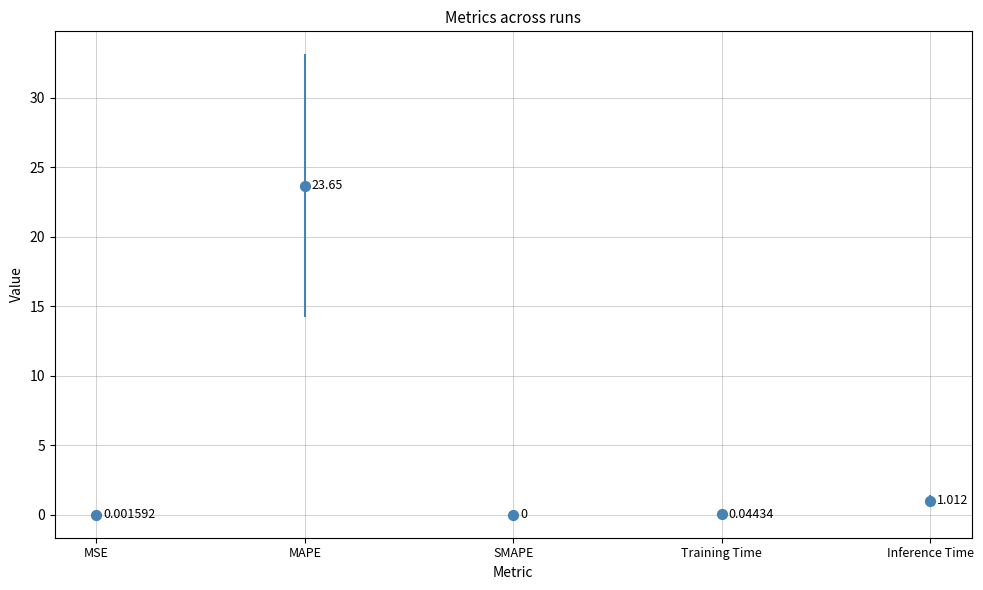

Between SMAPE and MSE, which is larger?

MSE